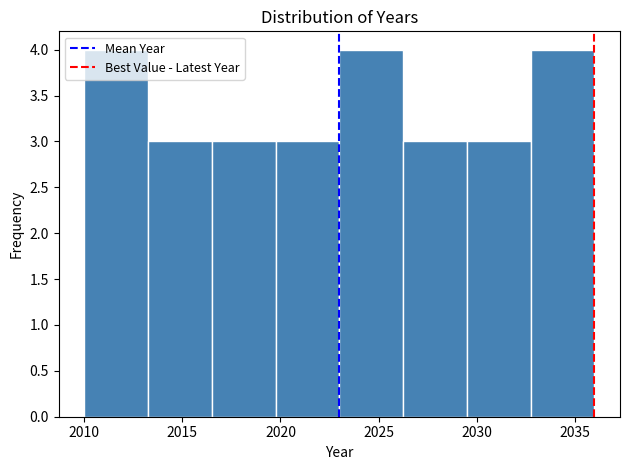

What is the height of the bar covering 2013.25 to 2016.50 on the x-axis? Neither the bar edges nor the heights are printed on the chart, so give them approximately, as read against the axes.

3